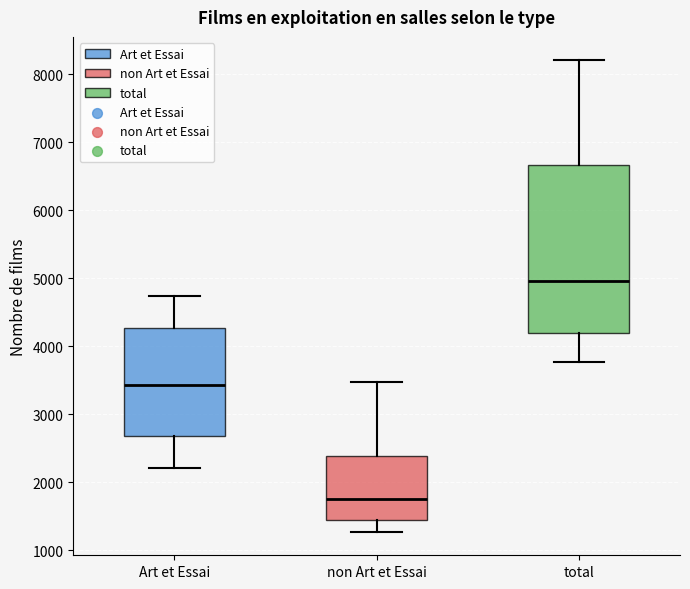

Where does the median line of the box for non Art et Essai sit on the y-axis? The values are not printed on the chart, so give them approximately, as read against the axis.

1800